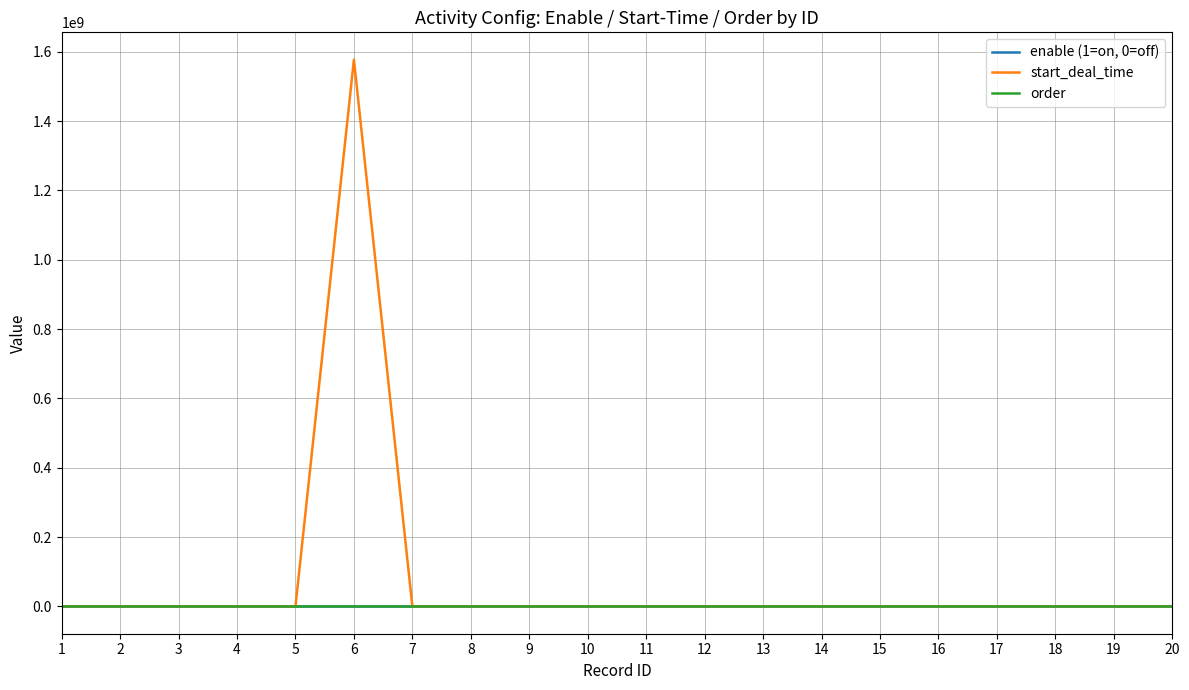

At which category is the sum across all series the highest?

6